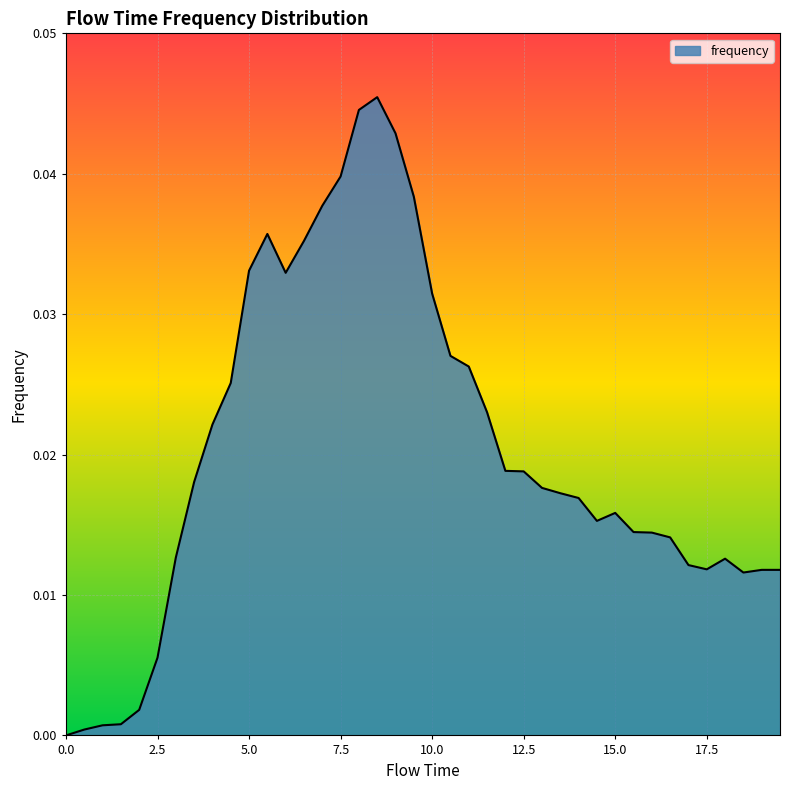

How many lines are shown in the chart?

1